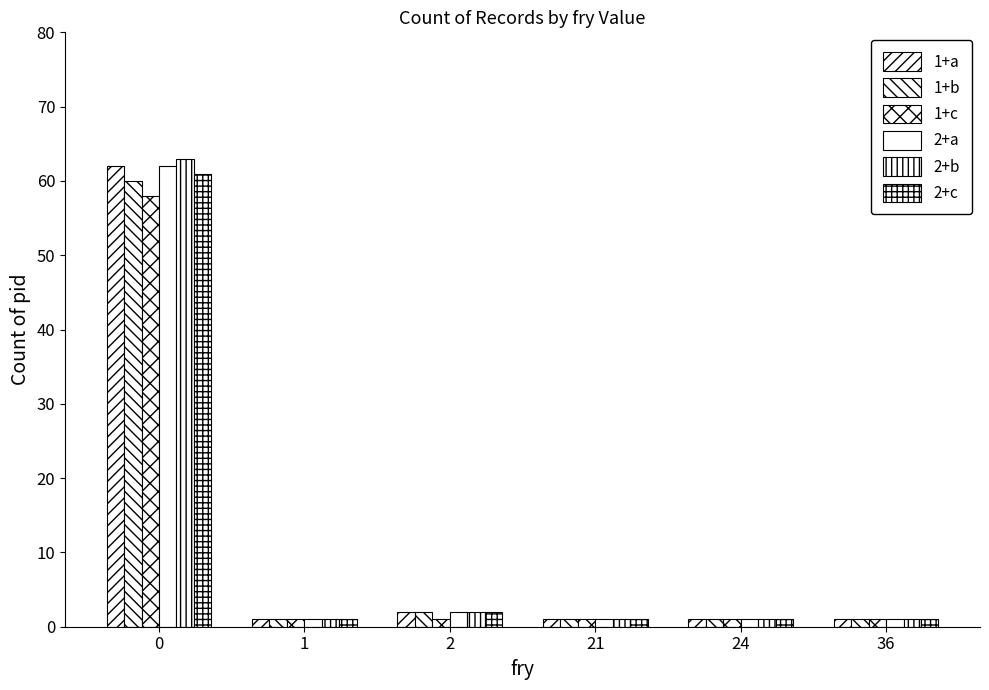

Which category has the lowest value in the 1+b series?

1